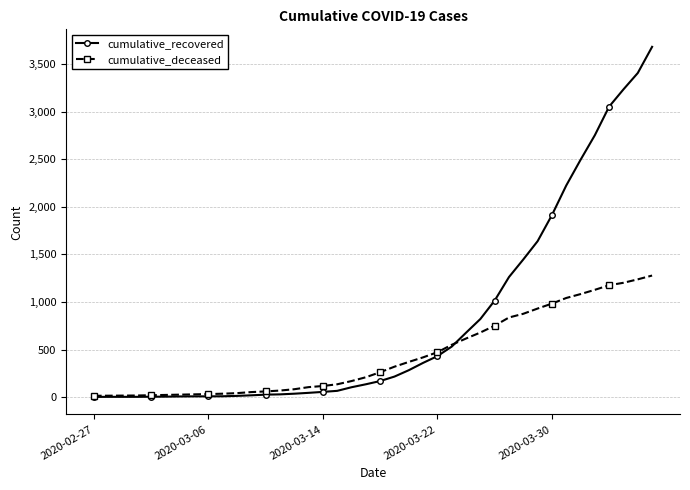

After their last crossing, which series has the higher values: cumulative_deceased or cumulative_recovered?

cumulative_recovered